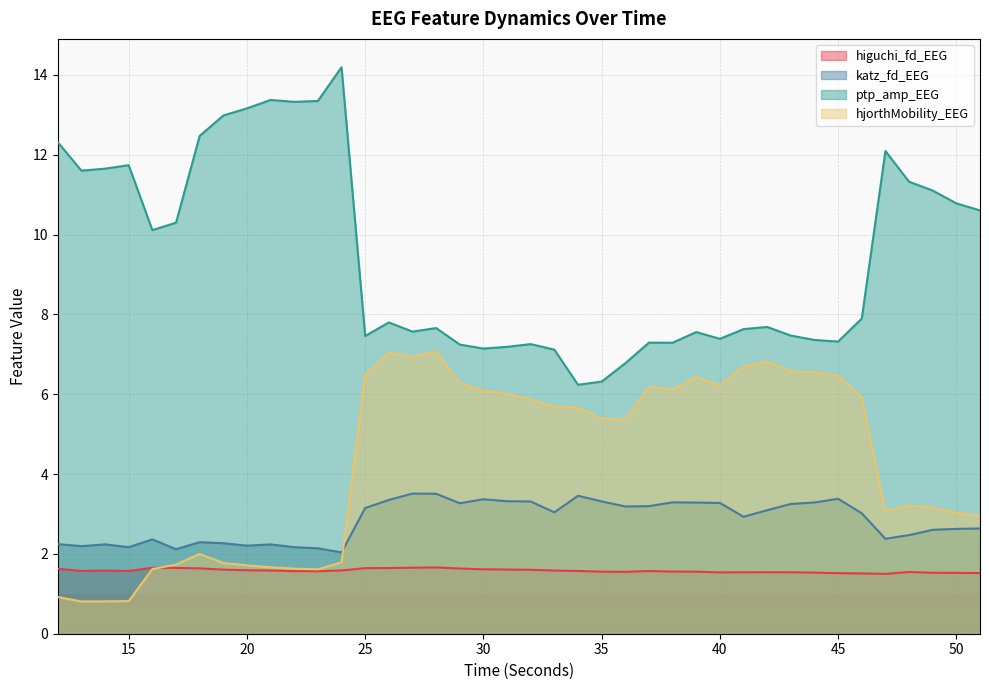

How many values in the katz_fd_EEG series exceed 3?

21